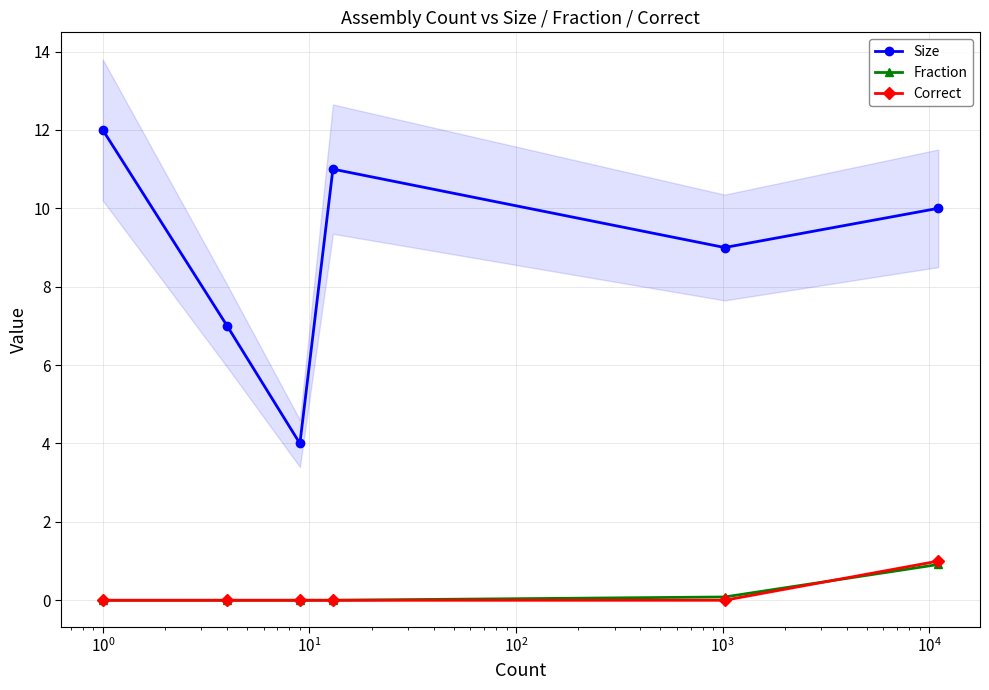

What is the maximum value for Fraction?

0.9